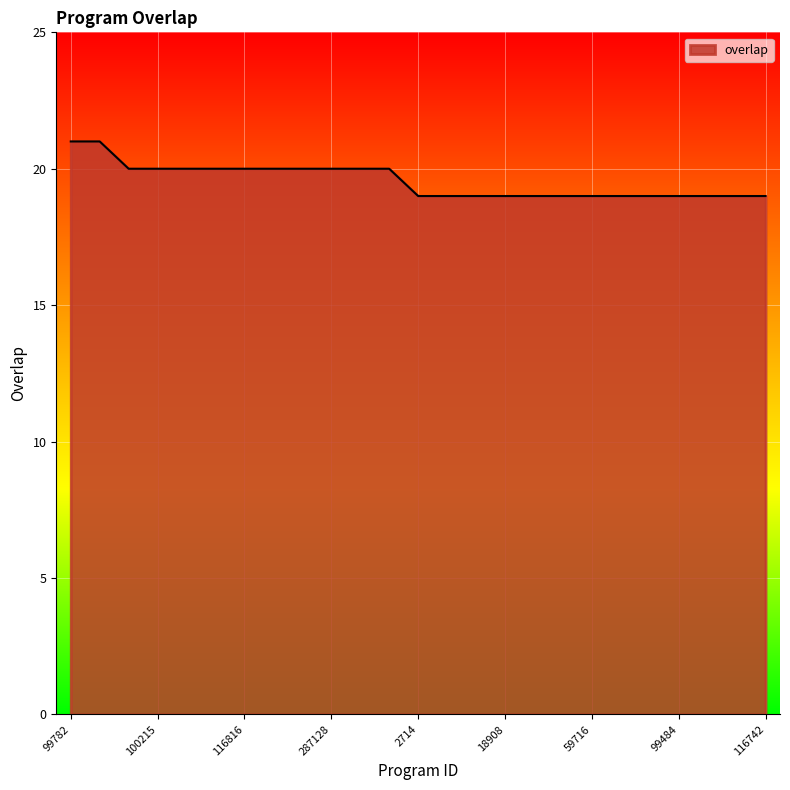

Does the chart display data point markers on the line(s)?

No